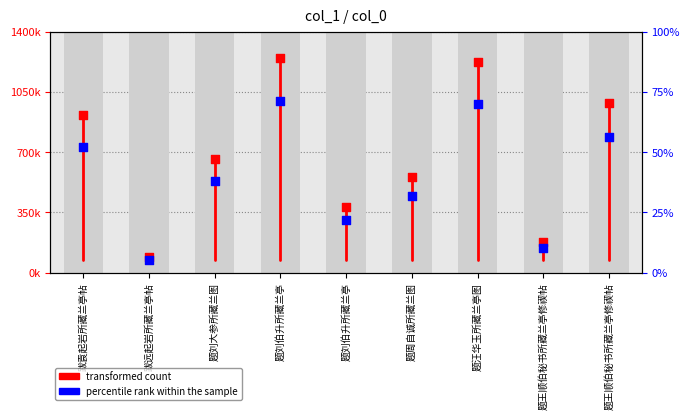

What is the change in value from 题刘伯升所藏兰亭 to 题汪华玉所藏兰亭图?

-21344